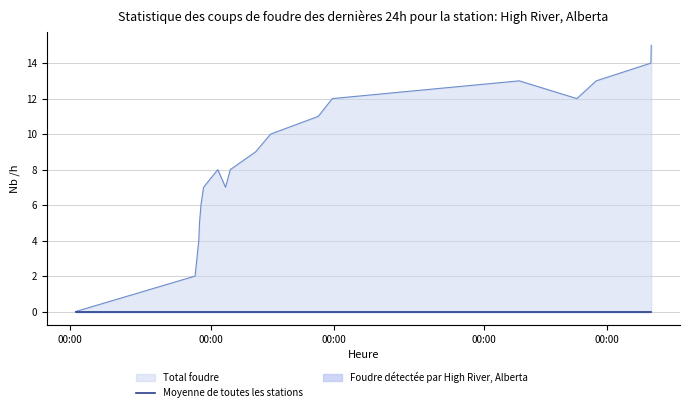

How many values are above zero?

17